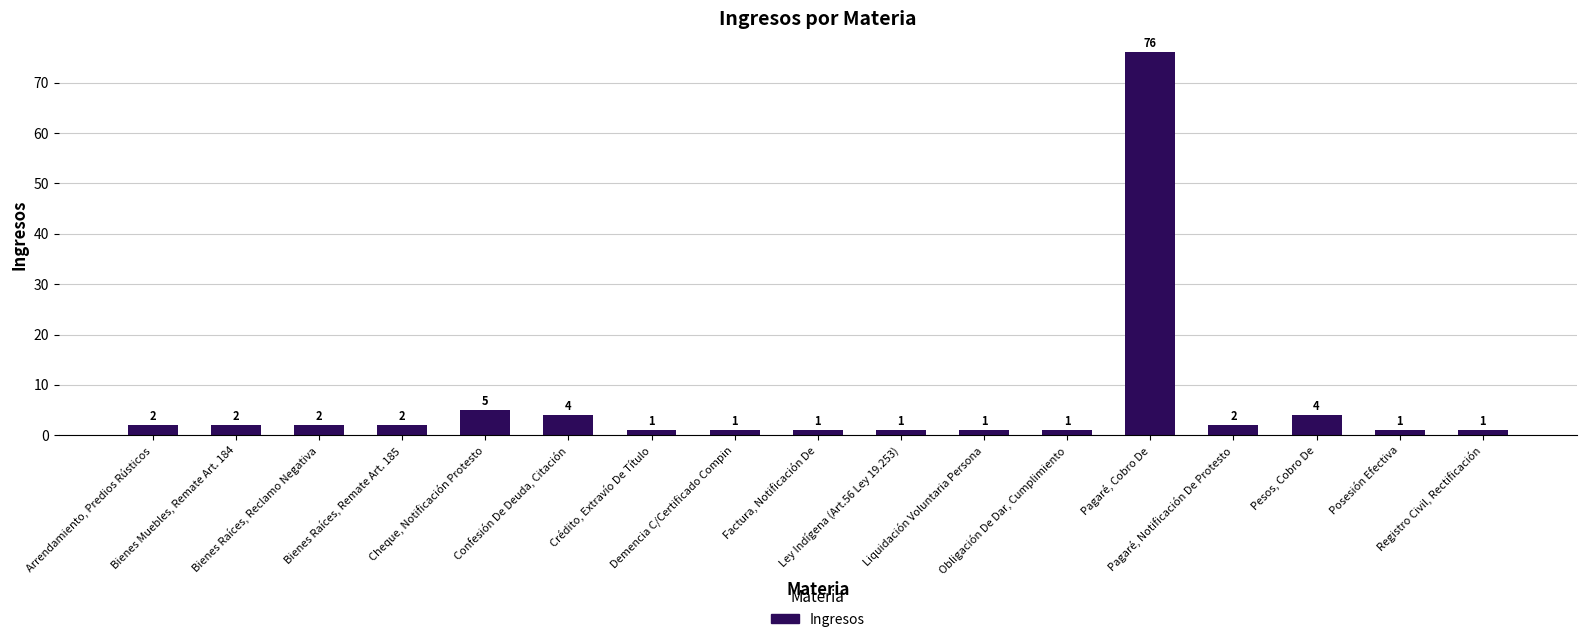

How many categories are shown in the chart?

17